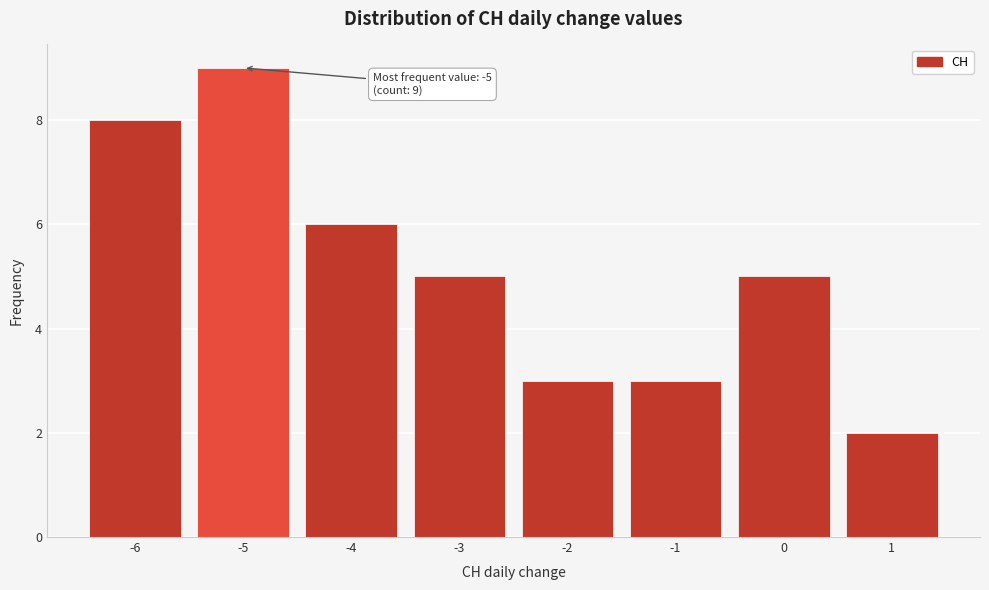

Over which range of the x-axis is the bar tallest?

-5.5 to -4.5